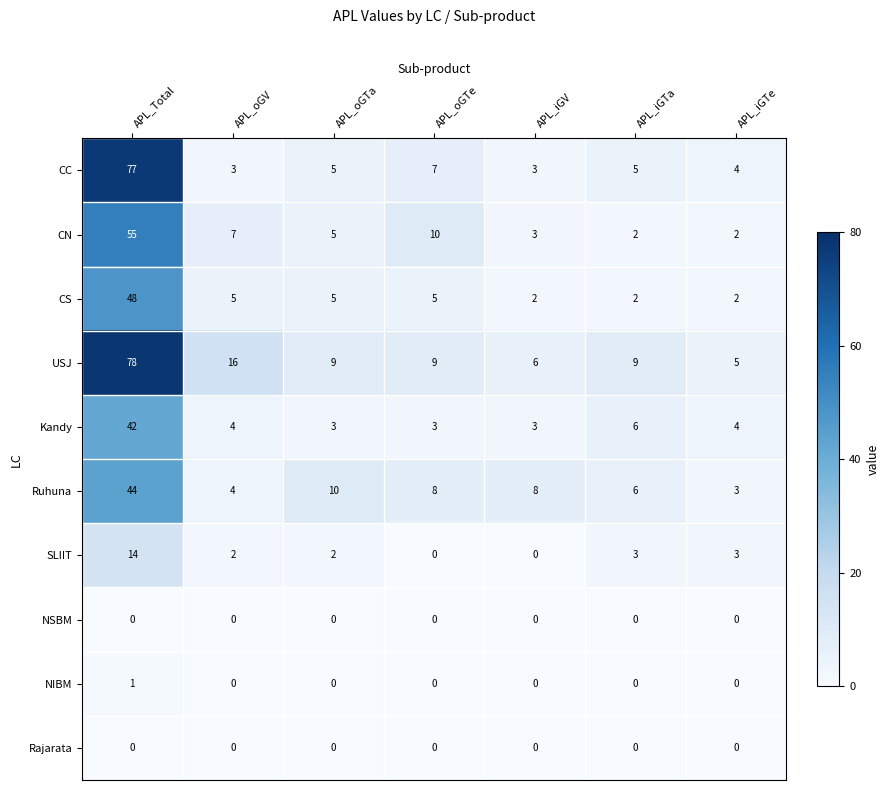

Where does the SLIIT series first go above 2?

APL_Total